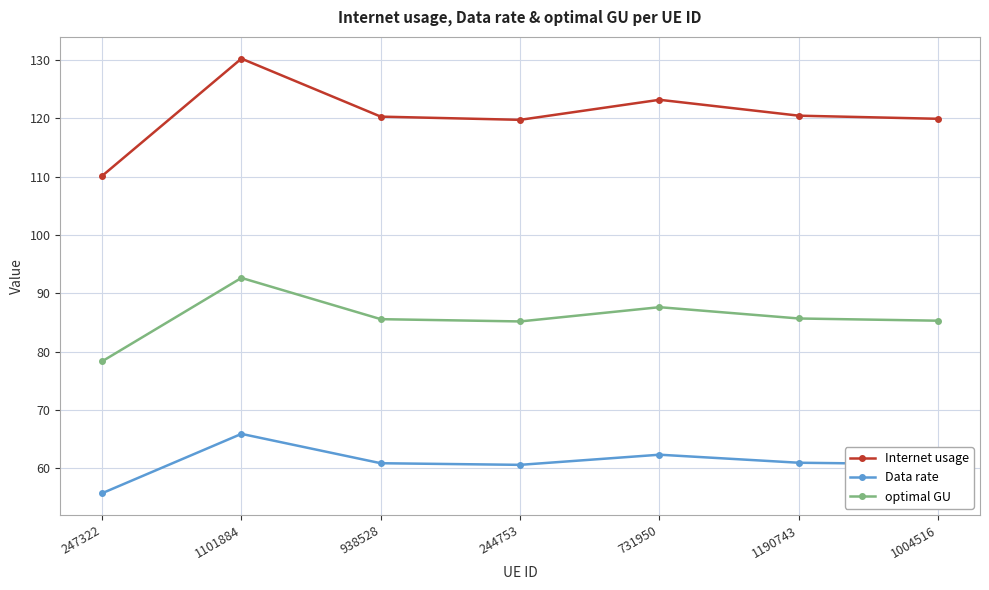

At which category is the sum across all series the highest?

1101884